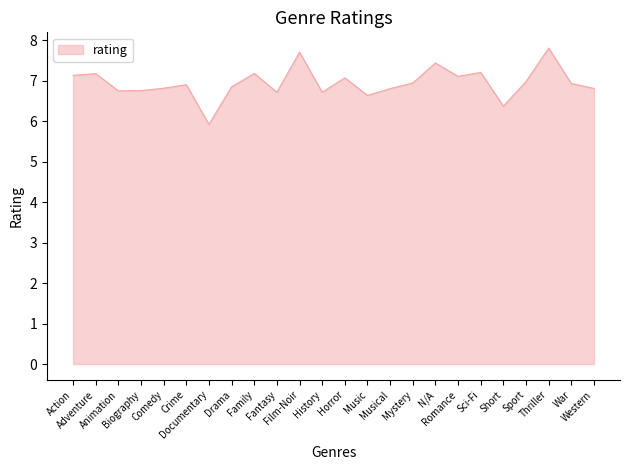

How many categories are shown in the chart?

24